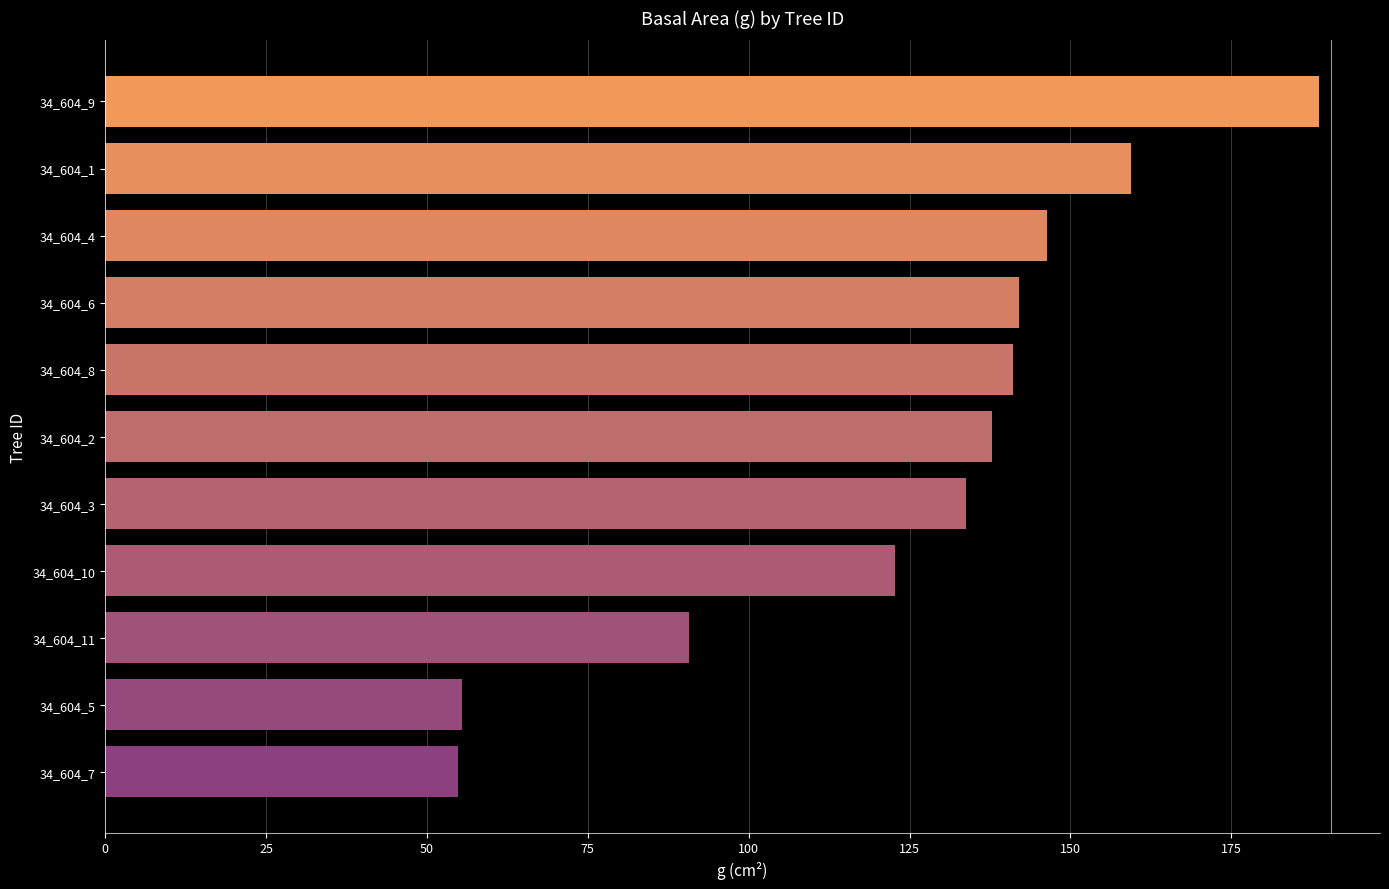

What is the minimum value shown in the chart?

54.8